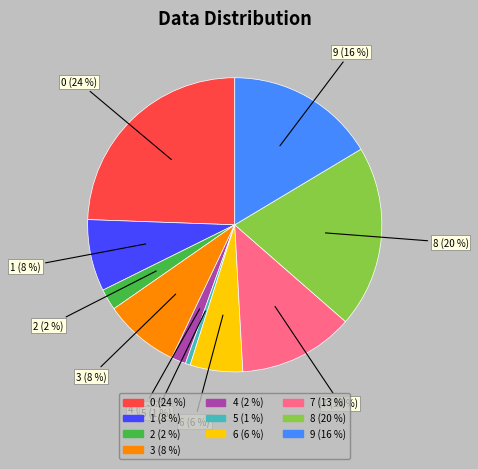

To the nearest percent, what is the difference between the 4 and 7 slice percentages?

11%